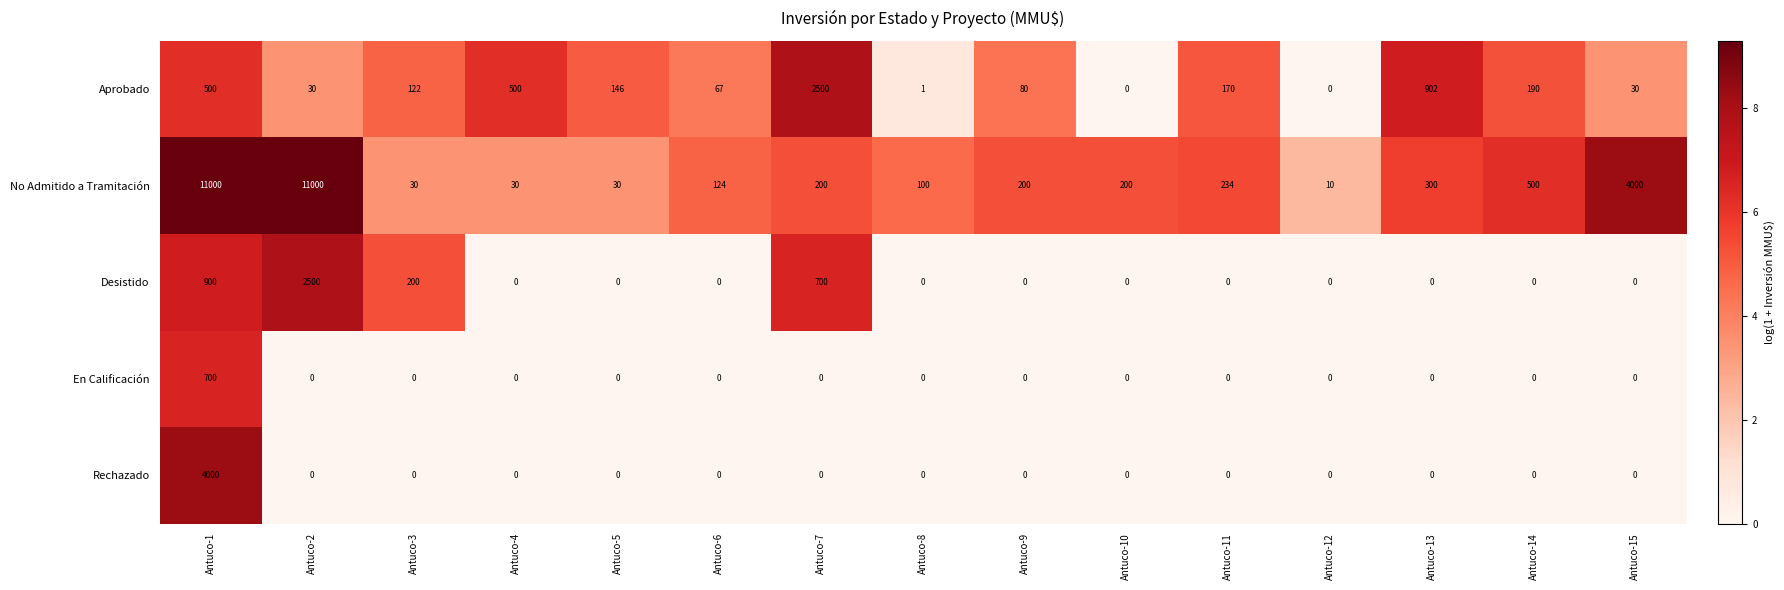

What is the total value across all series at Antuco-11?

404